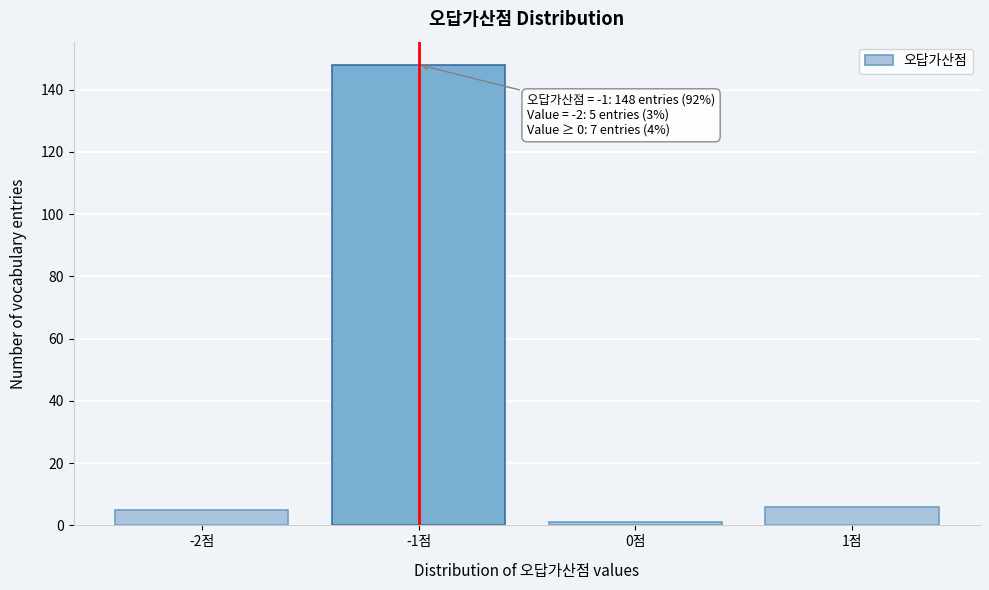

Reading right to left, what are all the values shown in this chart?

1점=6	0점=1	-1점=148	-2점=5